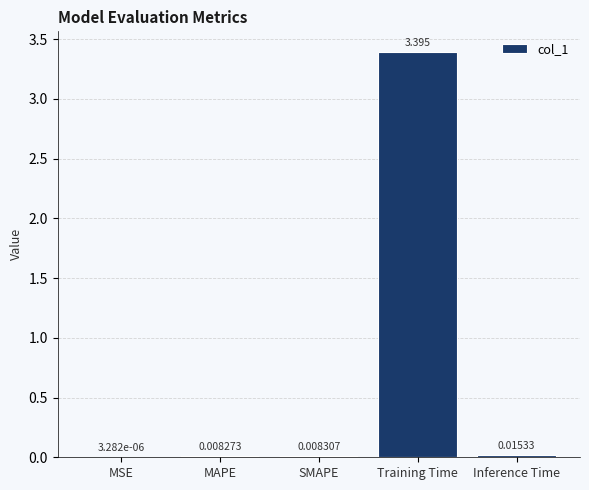

Where is the data nearest to the value 1?

Inference Time